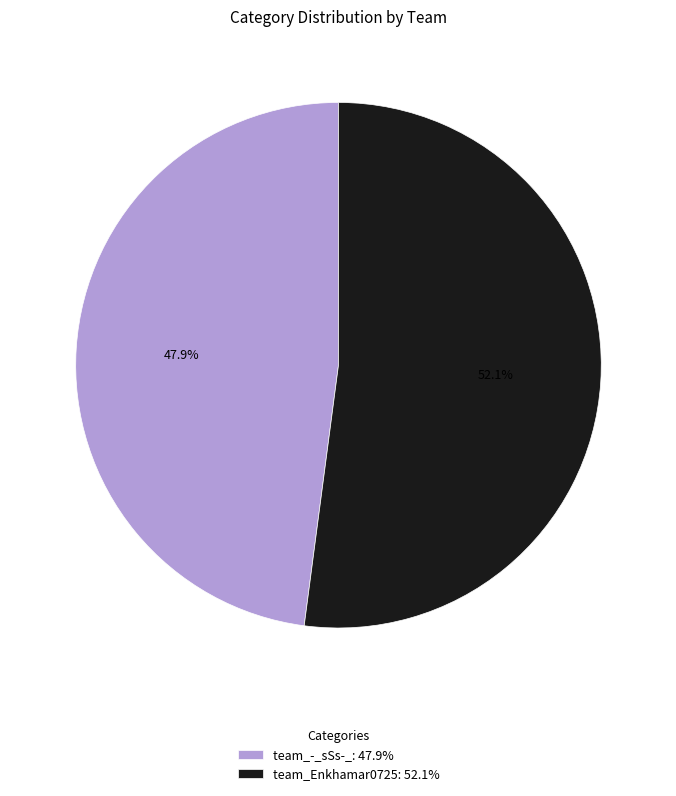

What portion of the pie excludes team_Enkhamar0725?

47.9%